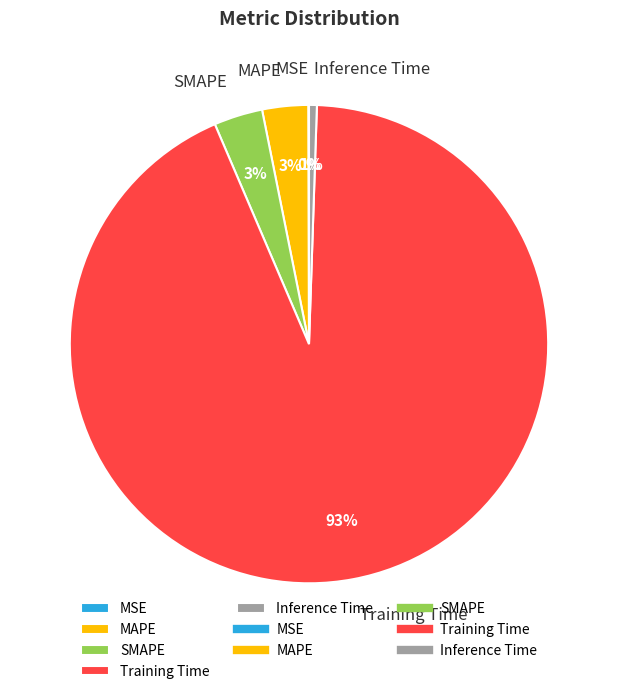

To the nearest percent, what is the combined percentage of Inference Time and Training Time?

94%